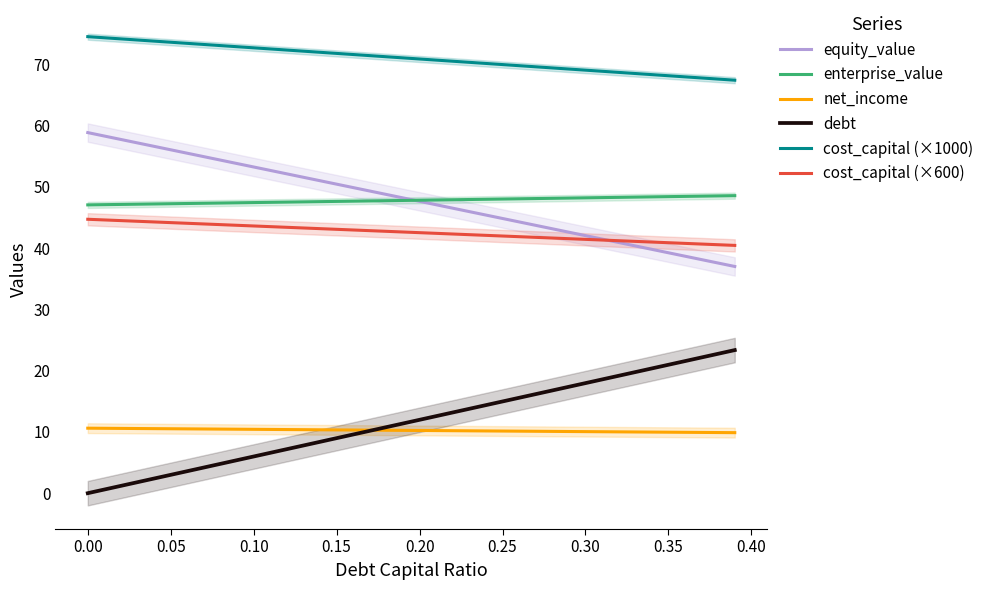

What is the difference between the second highest and minimum values in the net_income series?

0.7